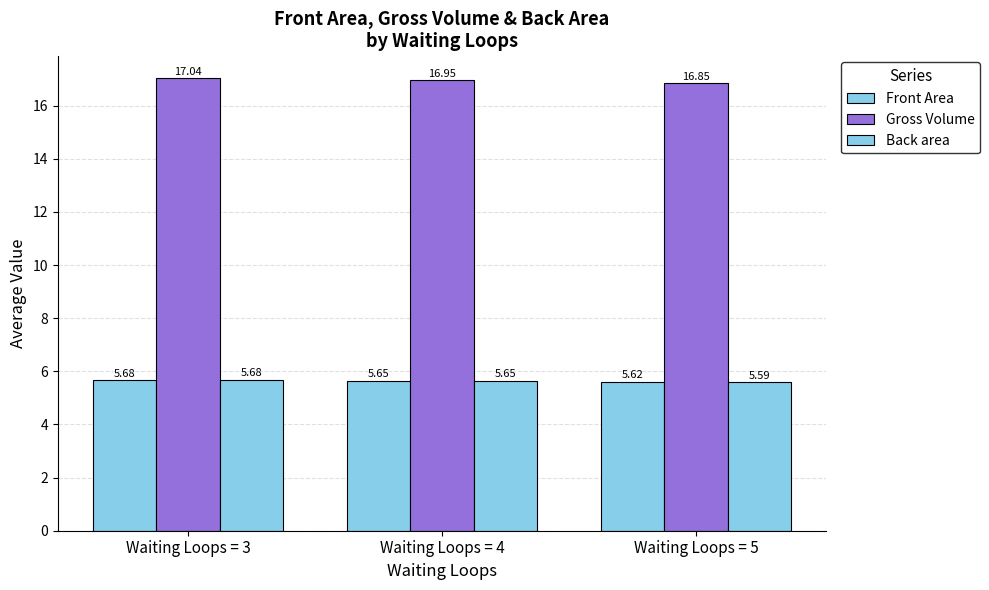

Count the number of data series in this chart.

3